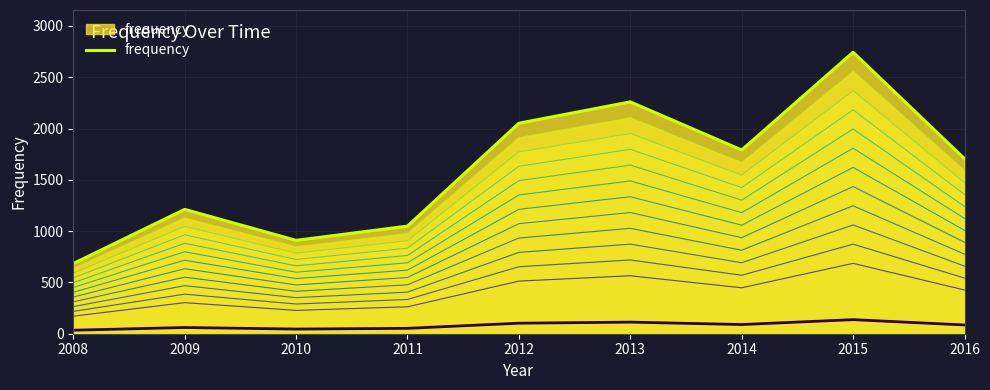

What is the ratio of the value at 2016 to the value at 2009?

1.4